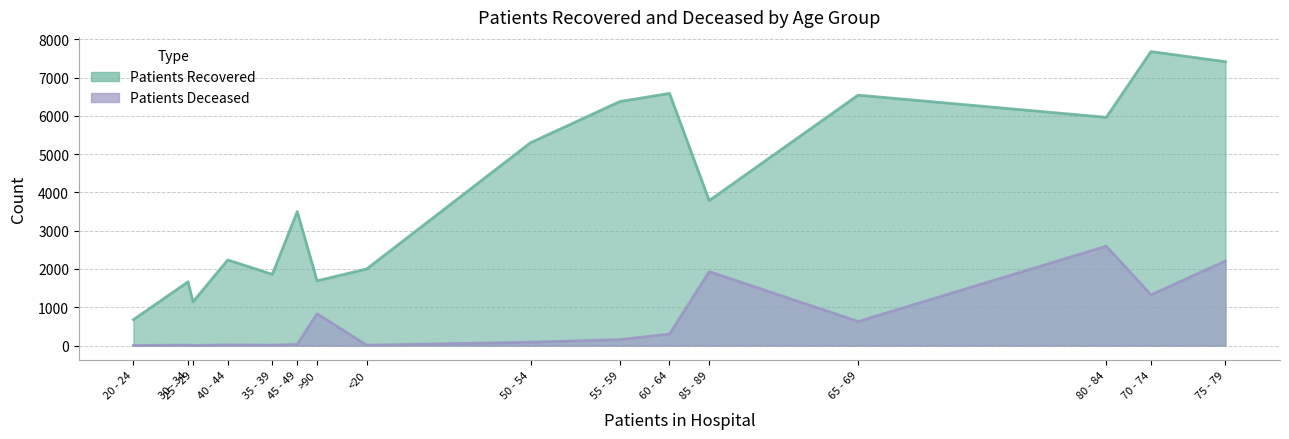

Does the chart display data point markers on the line(s)?

No